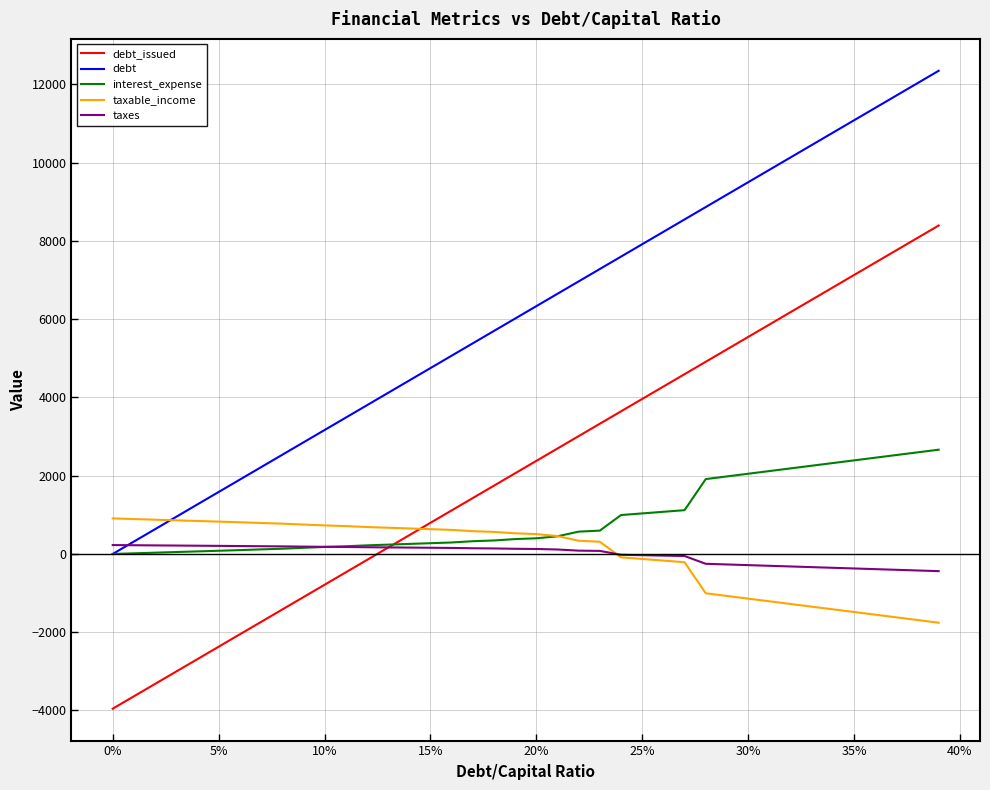

What is the highest value of the taxable_income series?

908.5